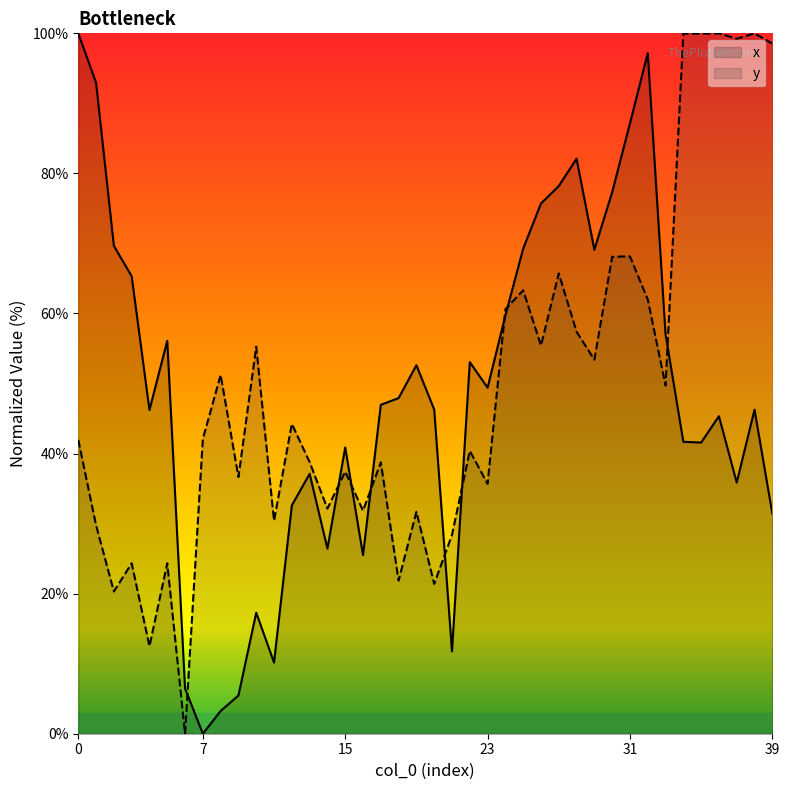

Does the chart have visible grid lines?

No